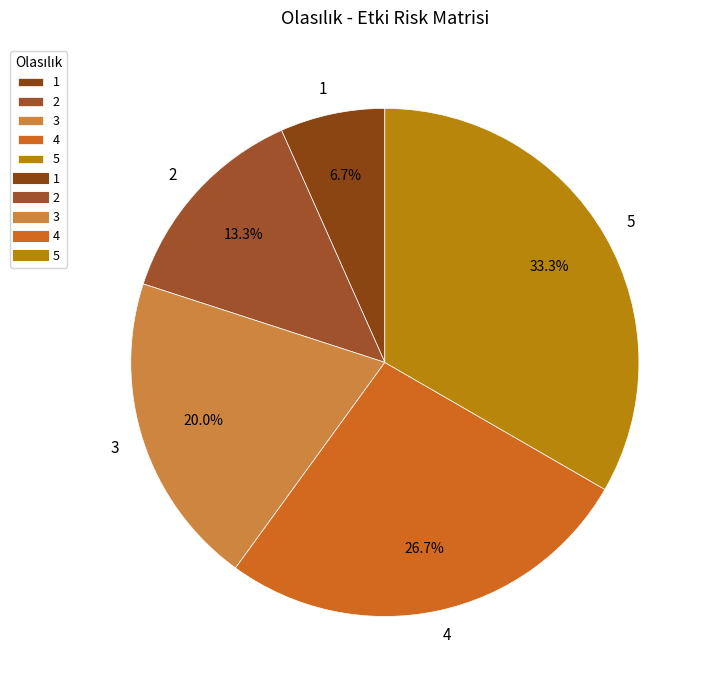

How many slices are in this pie chart?

5